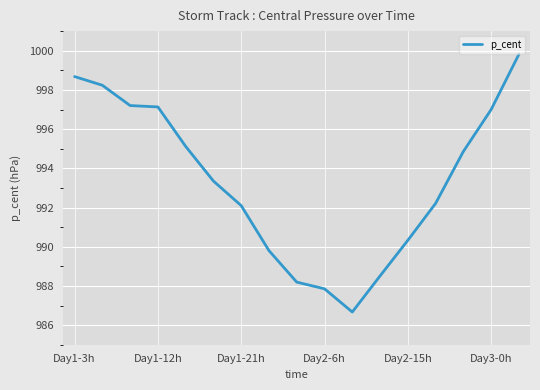

What is the greatest value displayed?

999.8